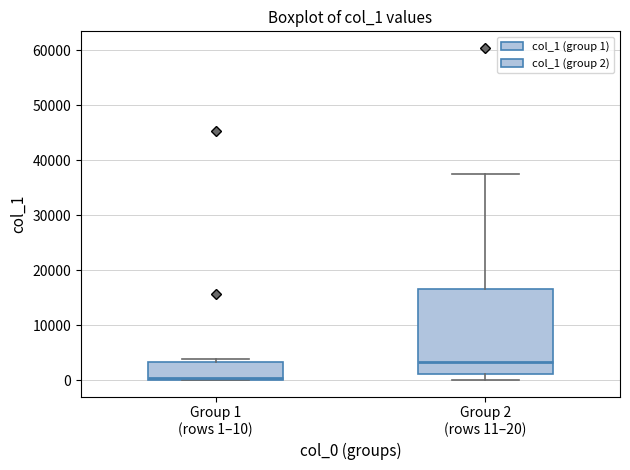

Reading left to right, transcribe this box plot: for each box, give where its median line is, the range the box spans, and where its two whiskers end, as read against the y-axis. The values are not printed on the chart, so give them approximately, as read against the axis.

Group 1 (rows 1–10): median 0 (just above the box's lower edge), box 0 to 3000, whiskers 0 to 4000
Group 2 (rows 11–20): median 3000, box 1000 to 17000, whiskers 0 to 37000